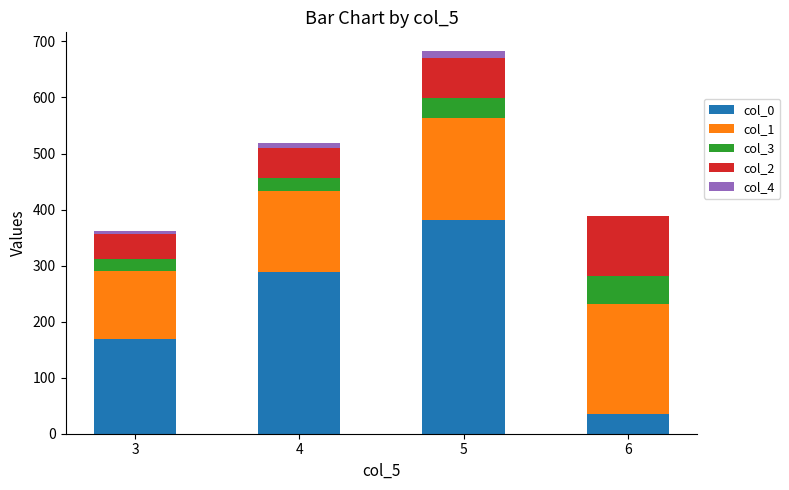

At which category is the sum across all series the highest?

5